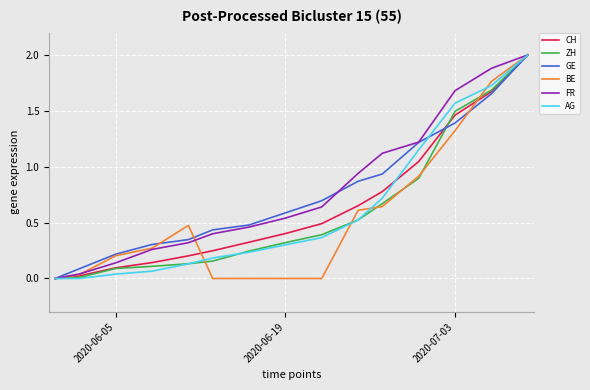

What are all the series names shown in the legend?

CH, ZH, GE, BE, FR, AG